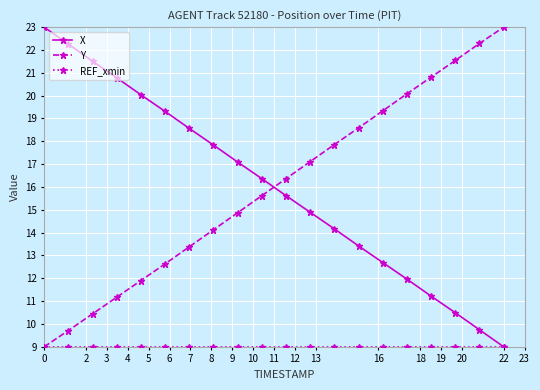

Which series ends up on top after the final intersection of X and Y?

Y